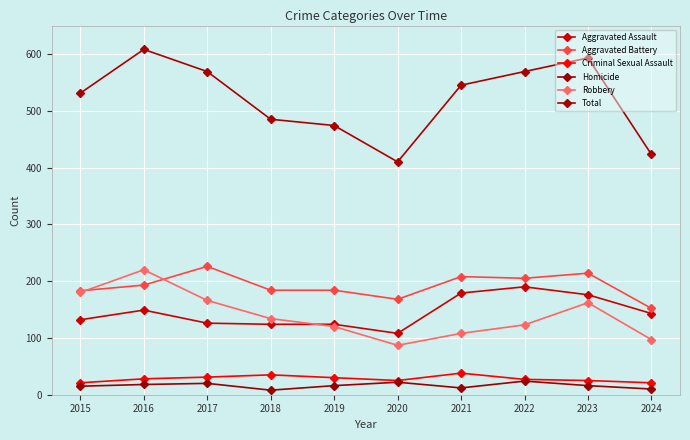

Does the chart display data point markers on the line(s)?

Yes